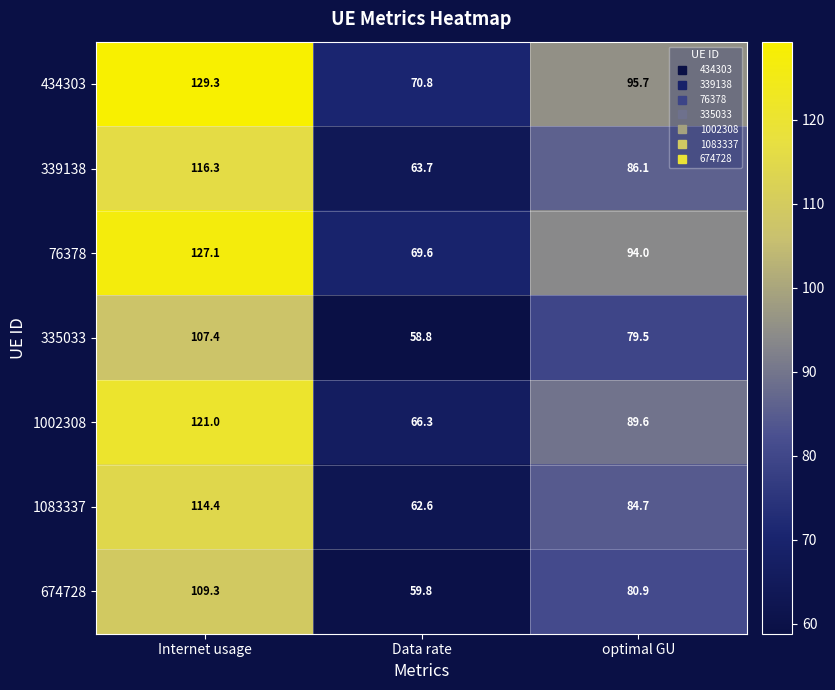

Which series changed the most between Data rate and optimal GU?

434303